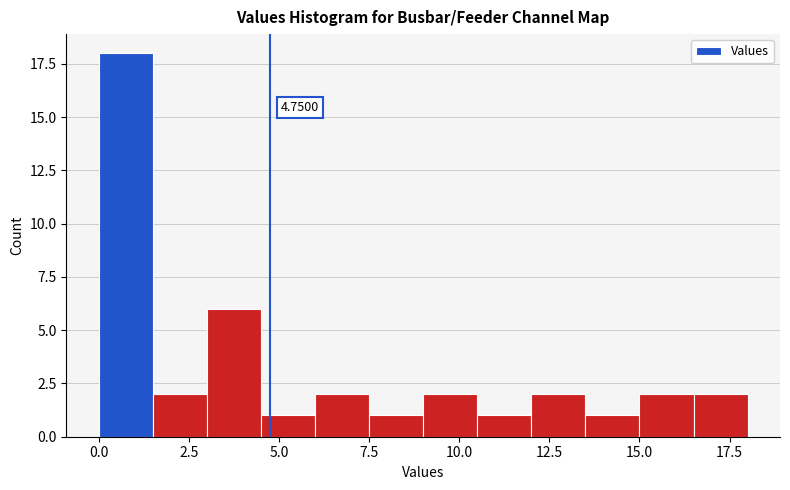

Read against the x-axis, roughly where is the centre of the tallest bar?

1.0